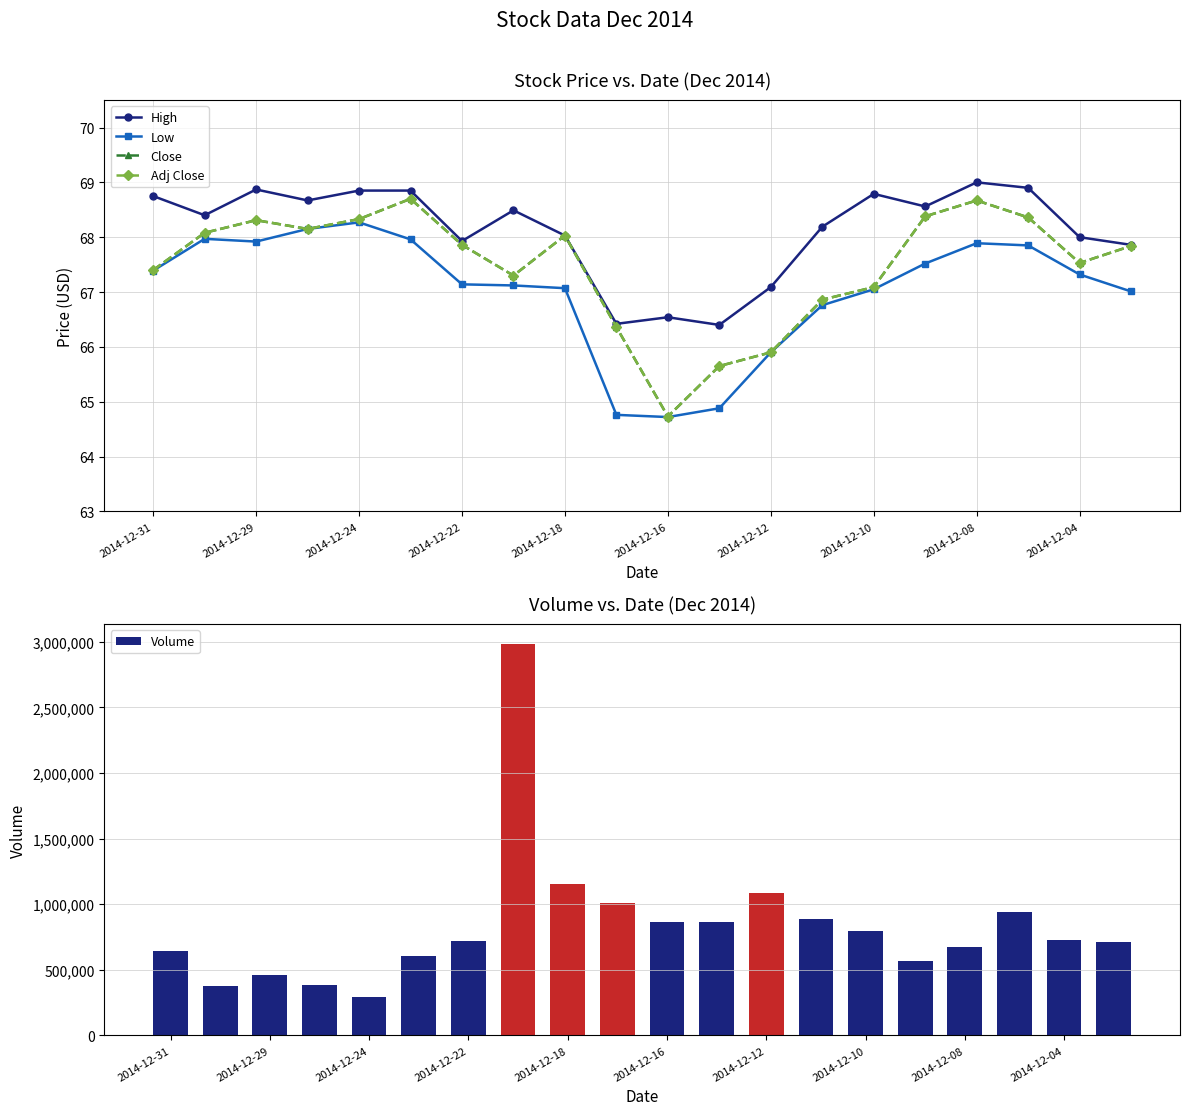

What is the greatest value displayed?

2985100.0